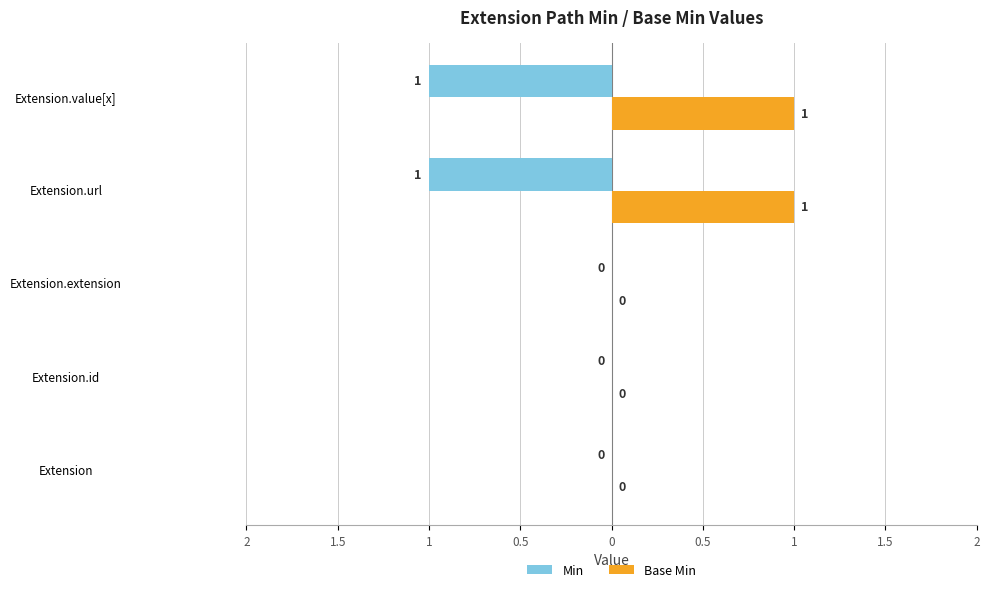

What are all the series names shown in the legend?

Min, Base Min